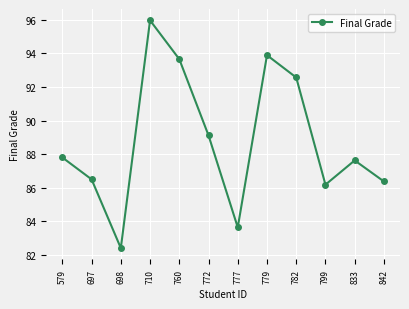

What is the approximate value at 772?

89.1